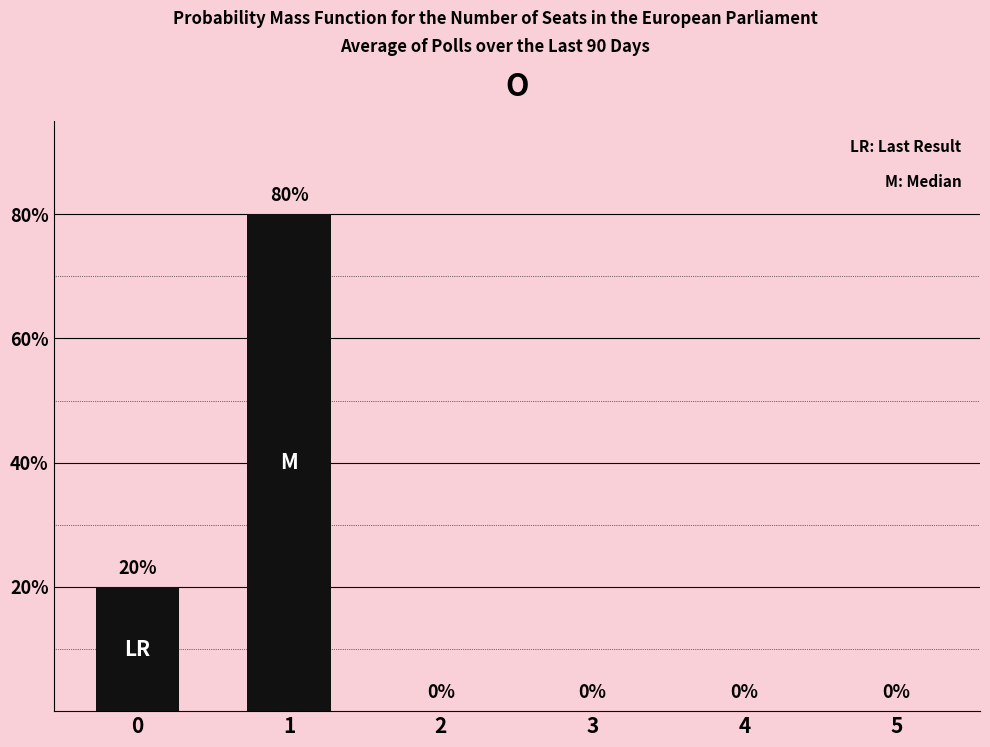

The value at 4 is 0. True or false?

True